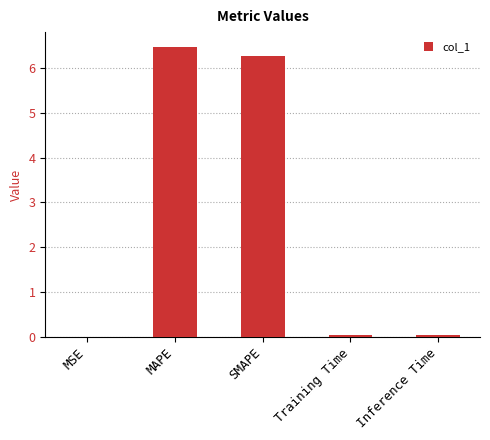

Are the bars horizontal?

No